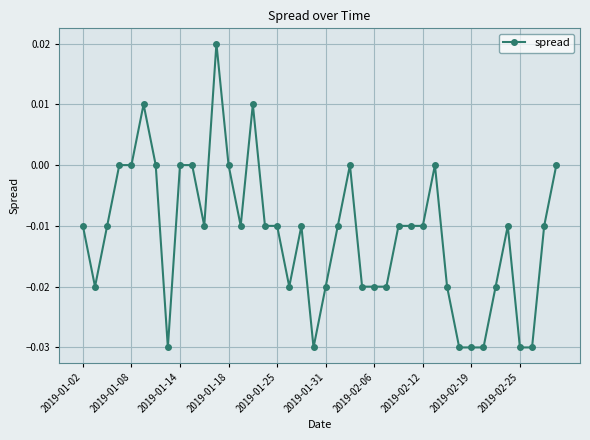

True or false: the data has more than 1 interior local peaks.

True